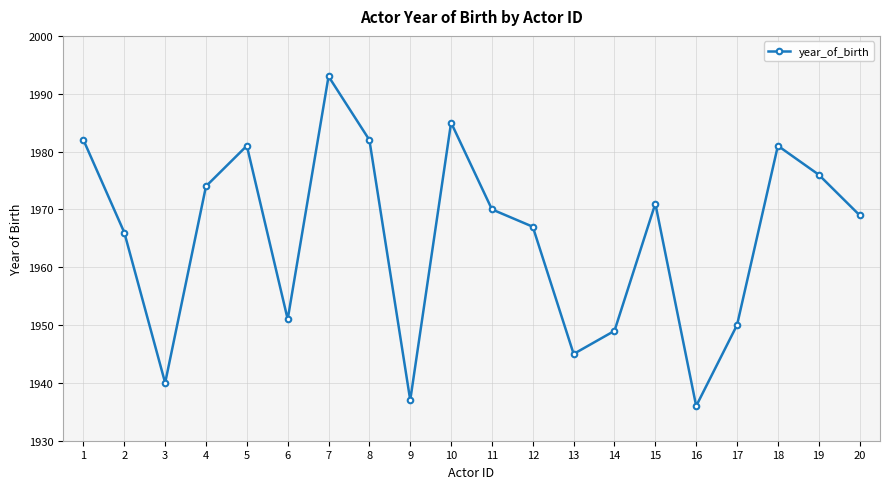

Approximately how many times larger is the value at 7 compared to 18?

1.0